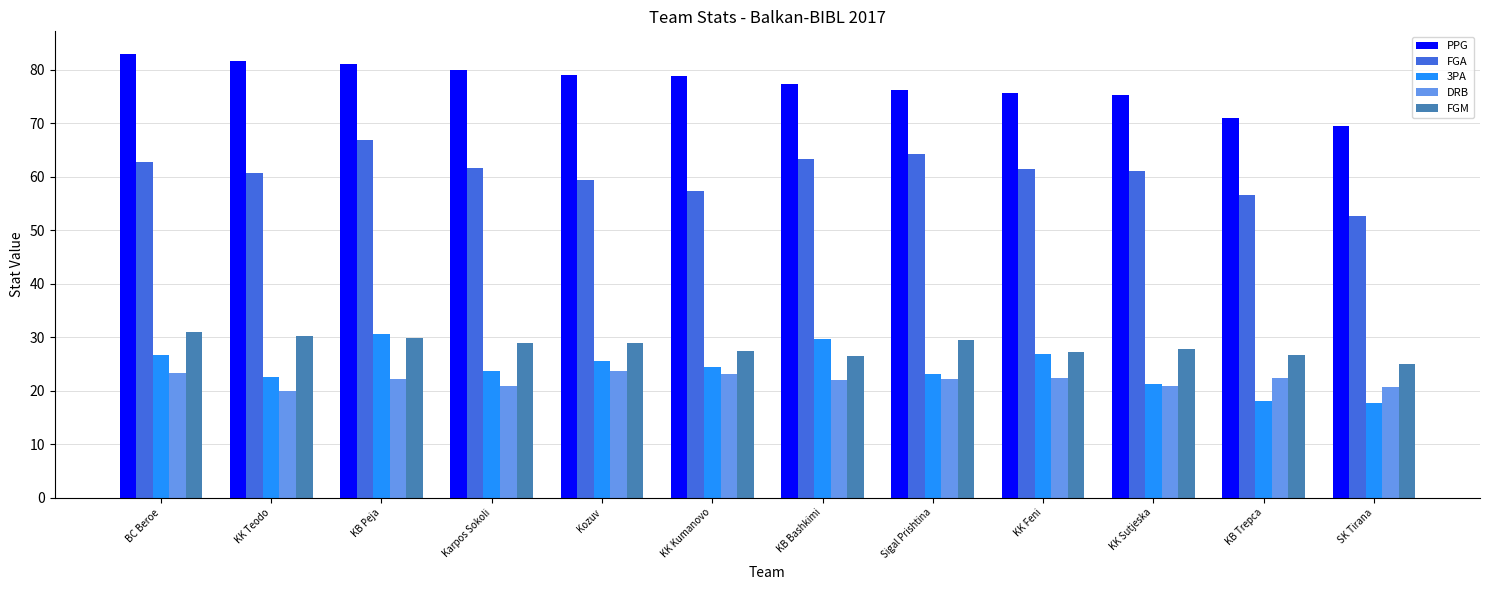

What is the maximum value for DRB?

23.6